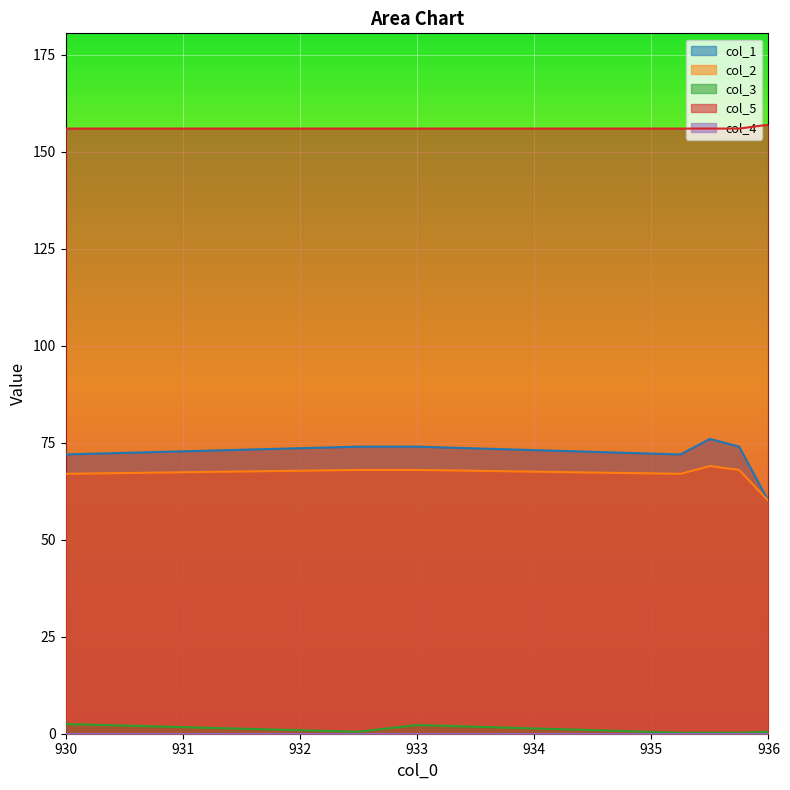

At which label does col_5 reach its minimum?

930